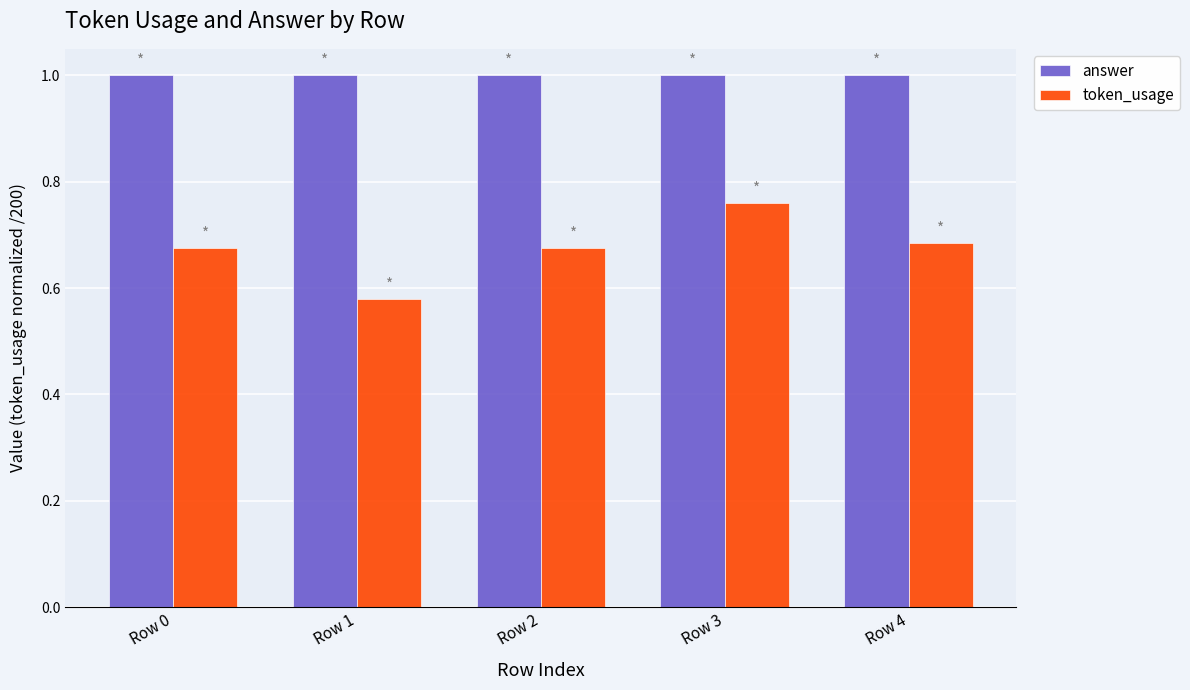

What is the total value across all series at Row 1?

1.6